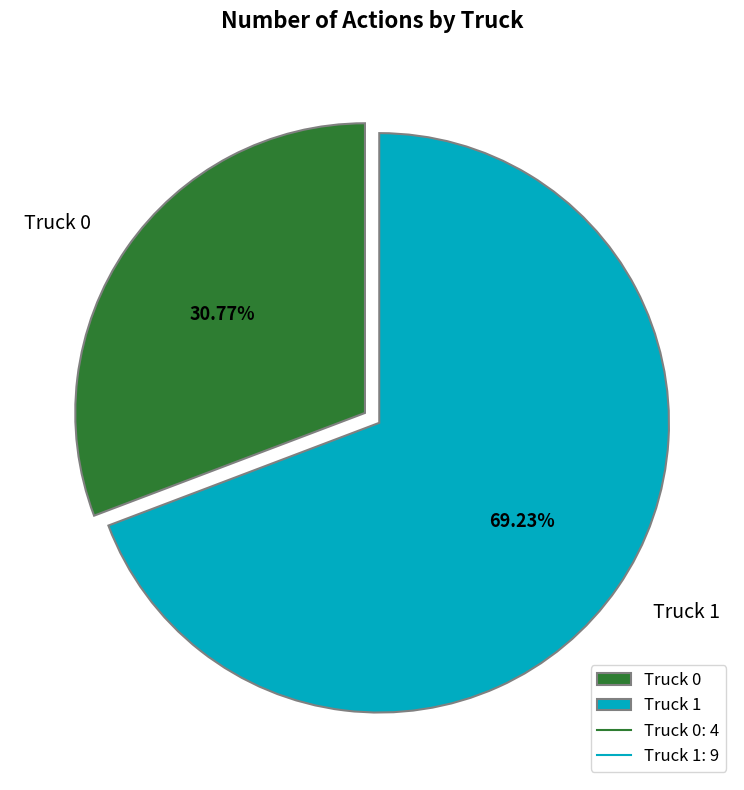

To the nearest percent, what percentage of the pie is Truck 1?

69%